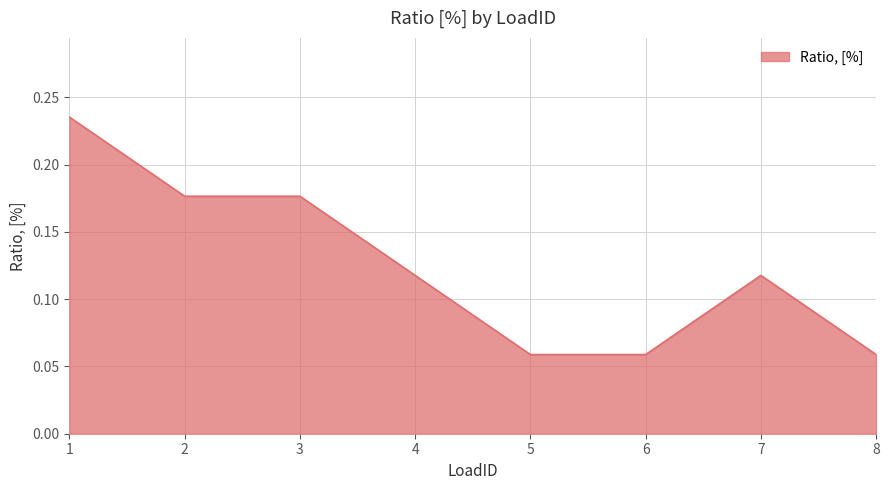

What is the sum of the values at 7 and 1?

0.4